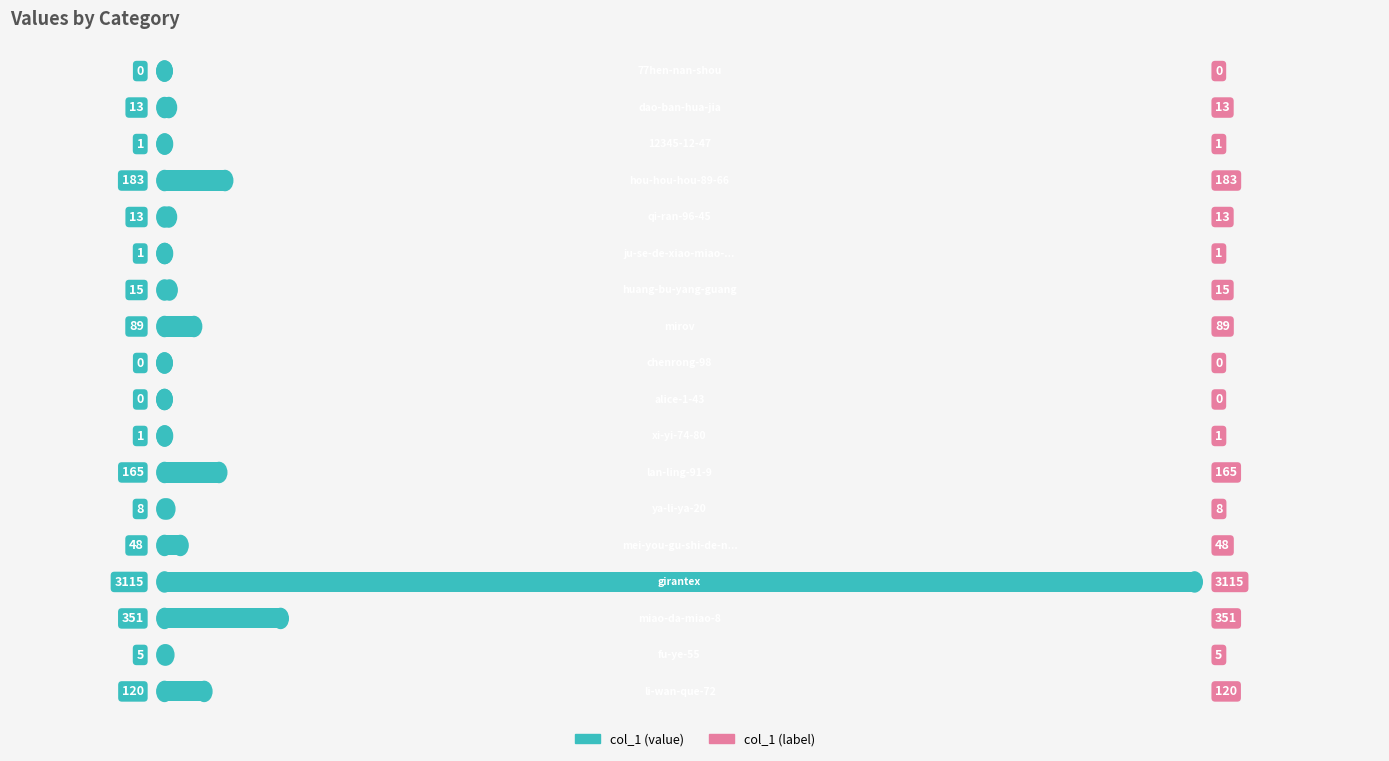

What is the greatest value displayed?

3115